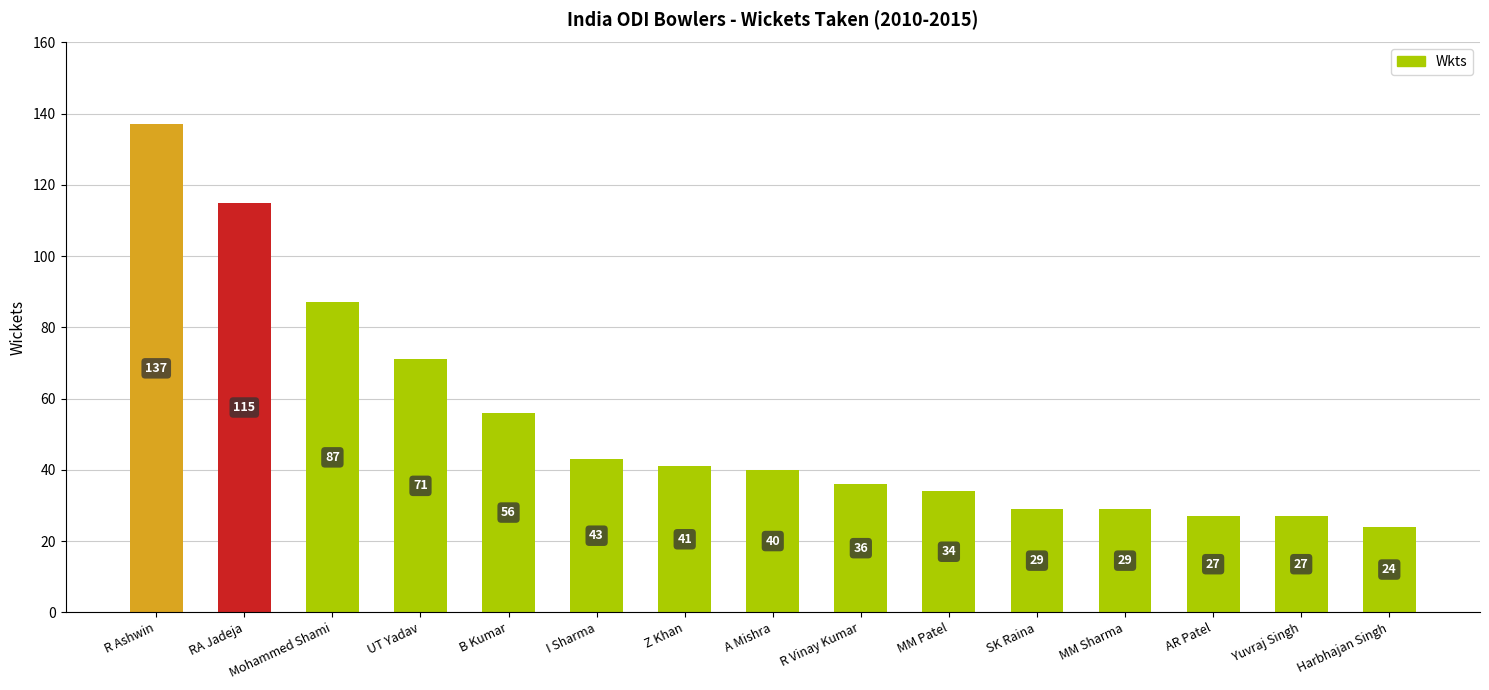

What is the label of the 8th bar from the right?

A Mishra